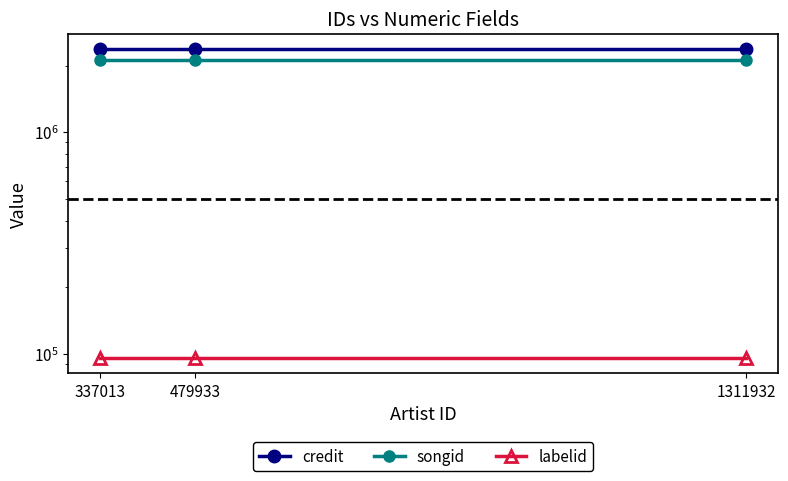

How many series are shown in this chart?

3